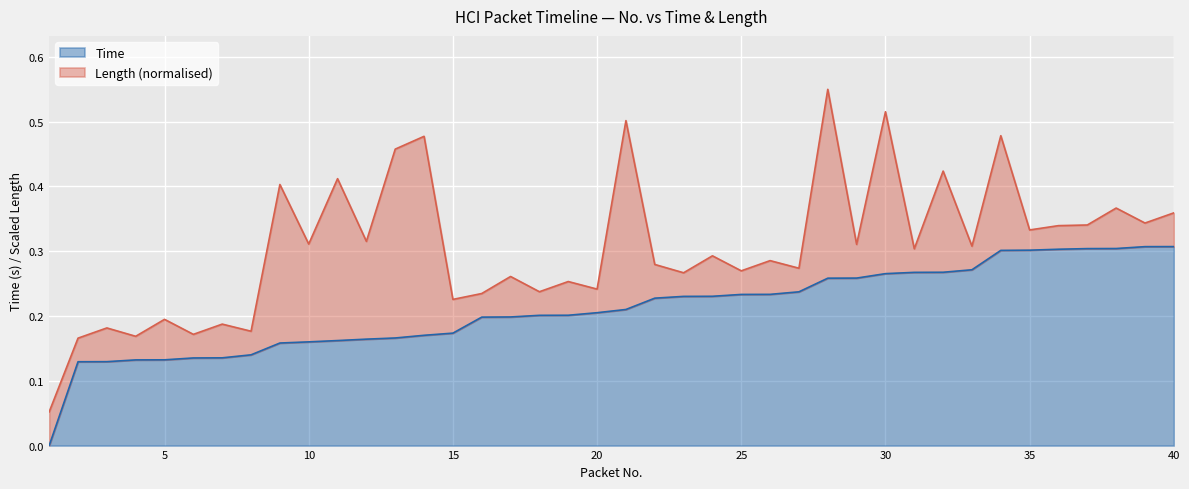

True or false: there are more than 1 points higher than both neighbors.

False